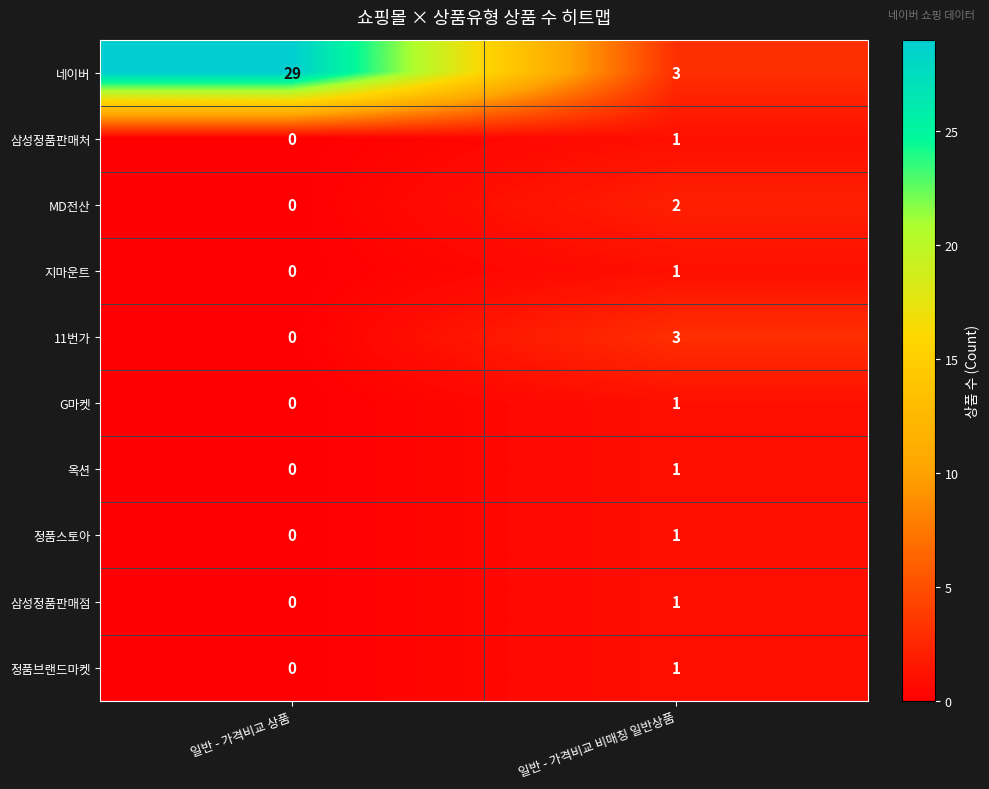

List the labels in order of 네이버 value, largest first.

일반 - 가격비교 상품, 일반 - 가격비교 비매칭 일반상품